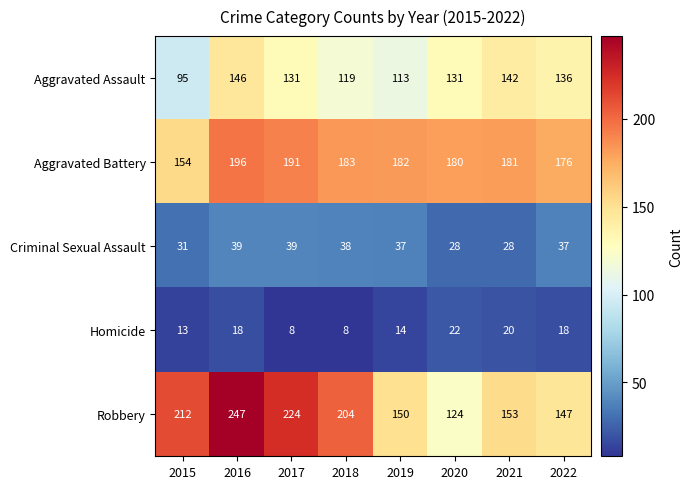

Where does the Robbery series first go above 204?

2015